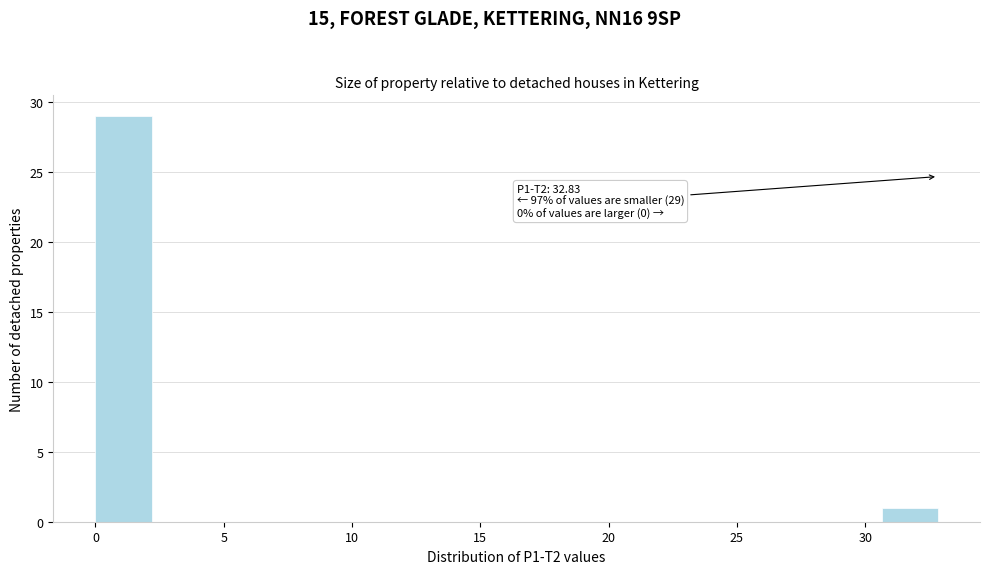

Over which range of the x-axis is the bar tallest?

0.0 to 2.0